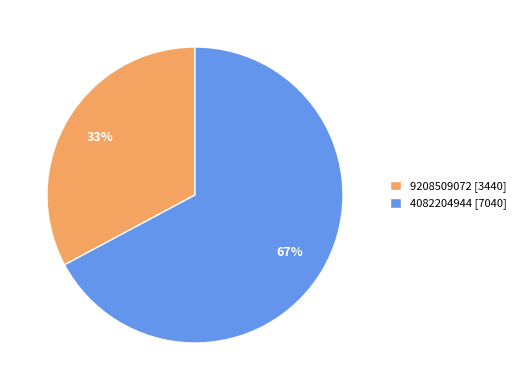

How many slices are in this pie chart?

2